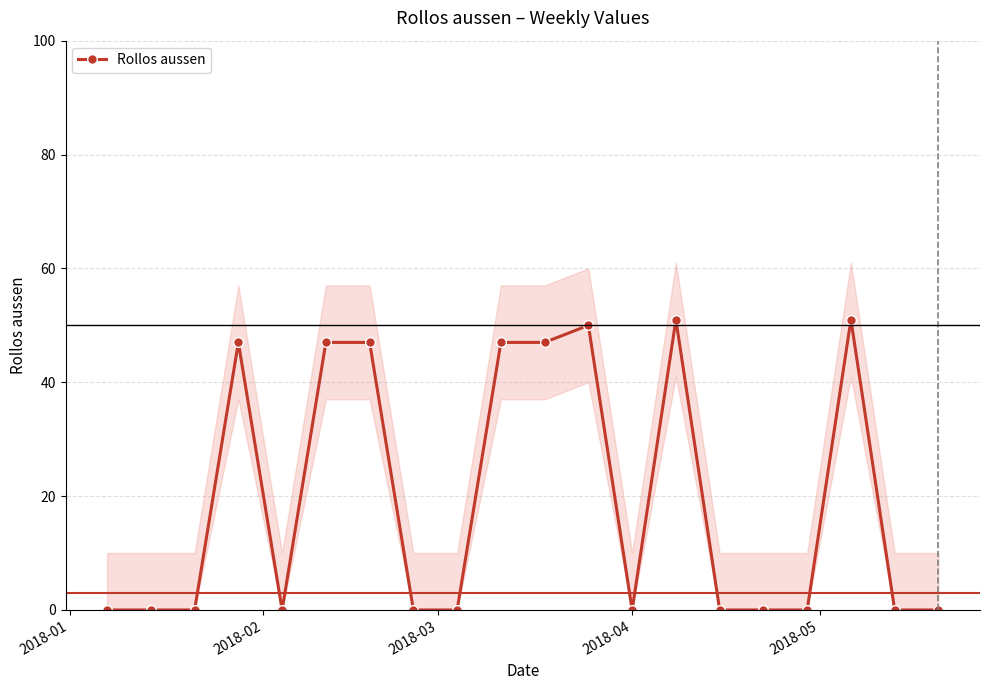

True or false: the data shows -19 at 2018-05.

False